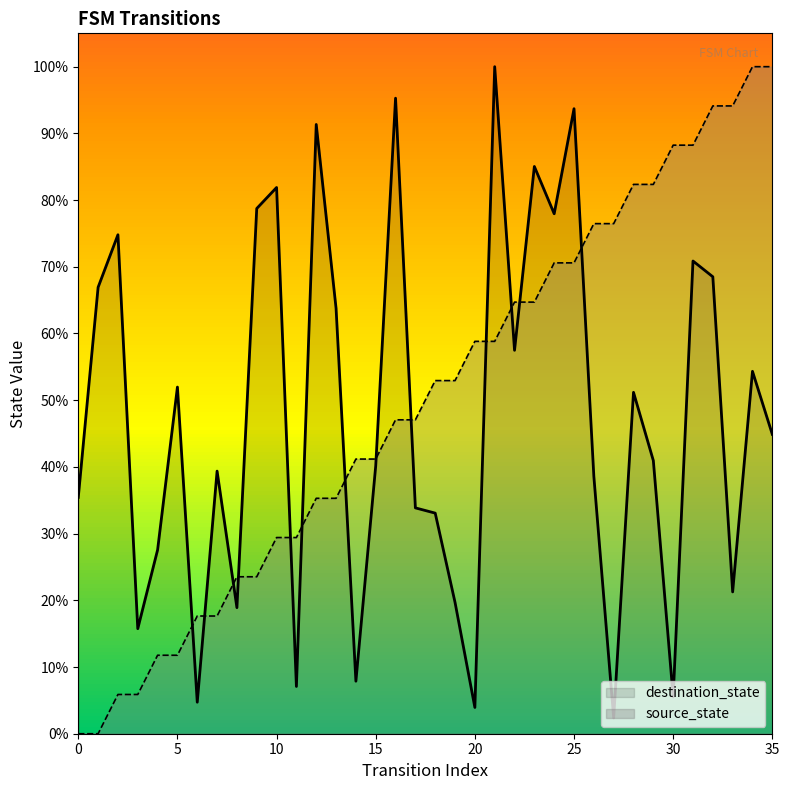

What is the total value across all series at 34?

154.3